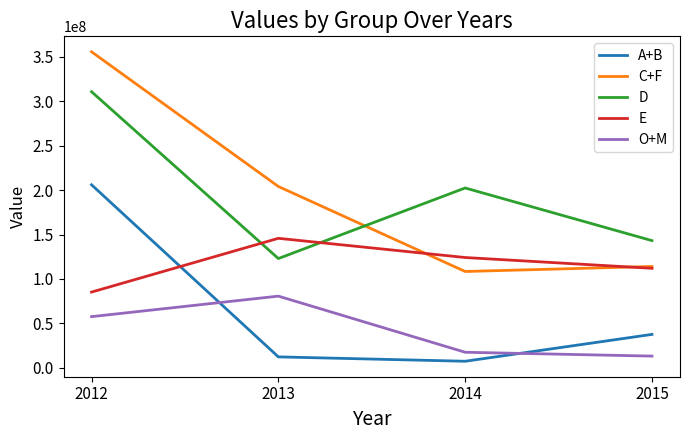

Is the value of C+F at 2014 greater than the value of E at 2012?

Yes